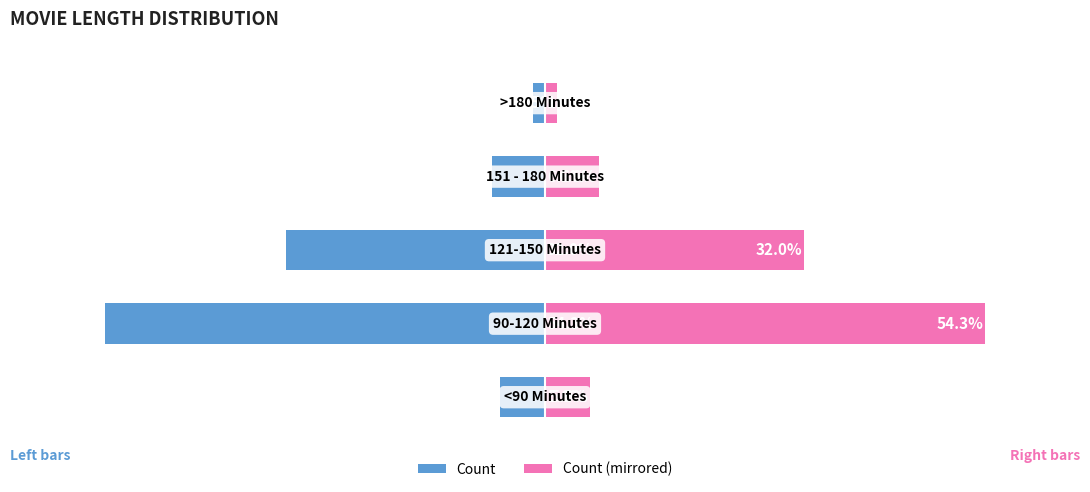

List the labels in order of Count (Left) value, smallest first.

1, 2, 3, 0, 4